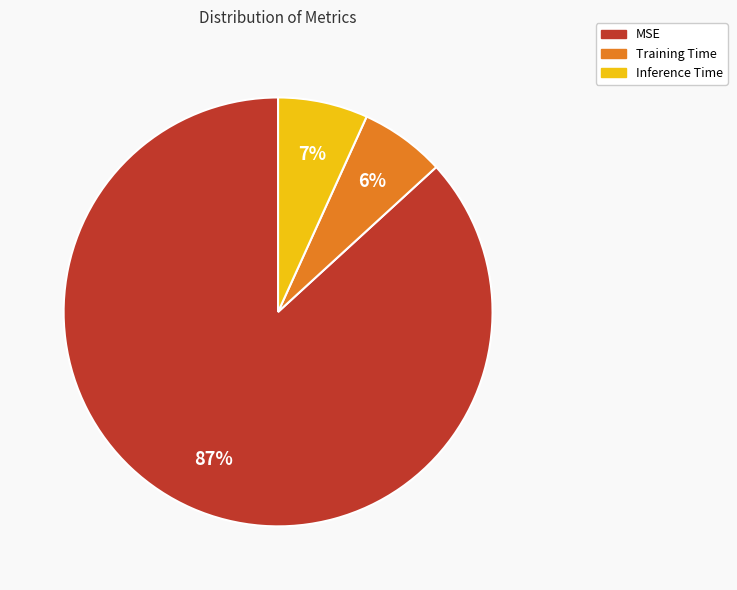

The Training Time slice represents 13% of the pie. True or false?

False